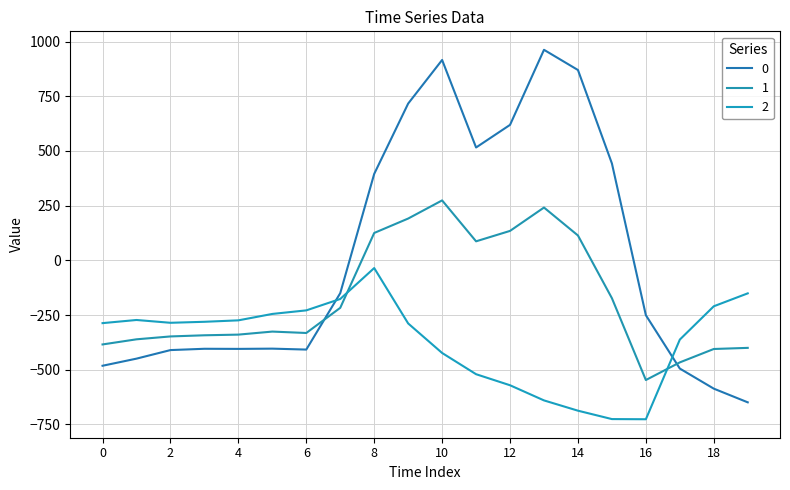

How many times do 0 and 1 cross each other?

2